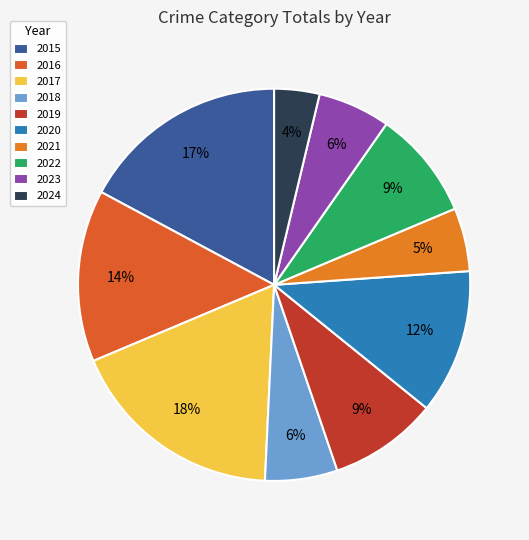

How many slices are in this pie chart?

10